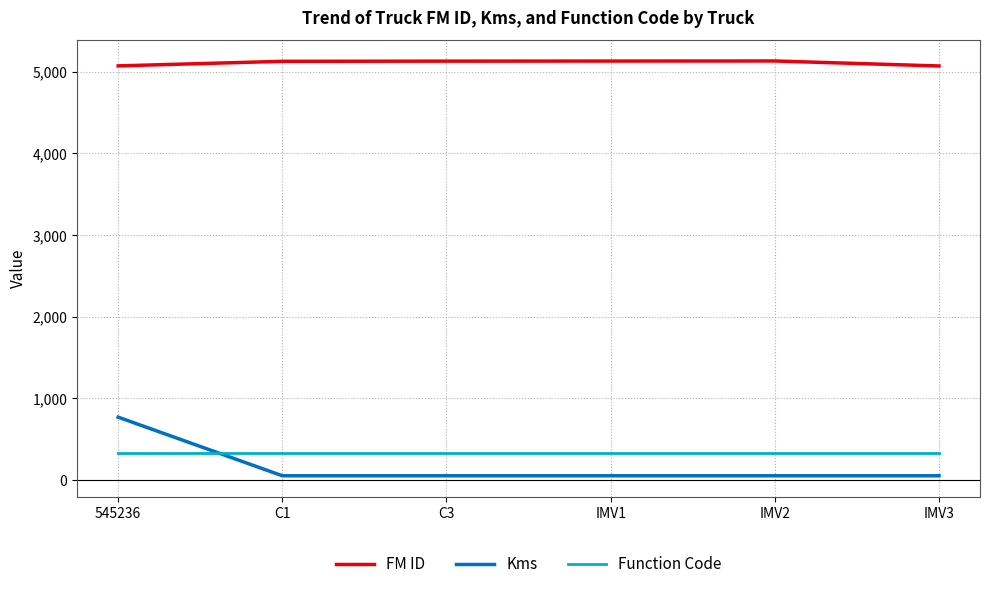

Where do Kms and Function Code first cross each other?

545236 and C1